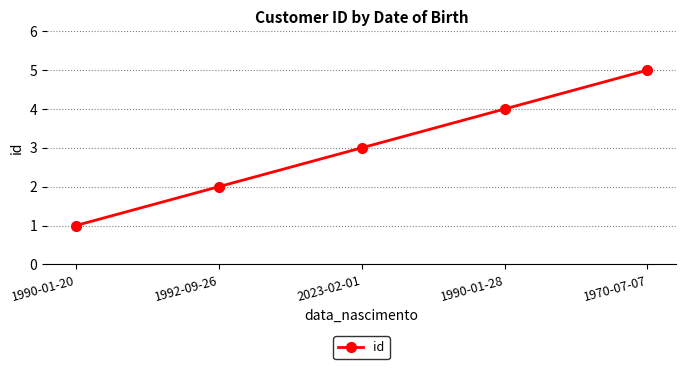

What is the ratio of the value at 1990-01-20 to the value at 2023-02-01?

0.3